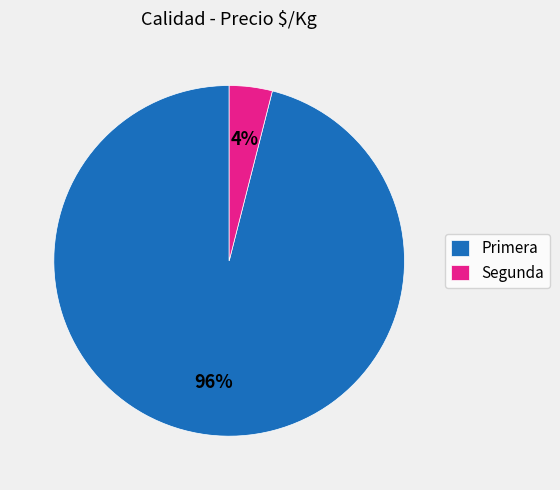

Which category has the smallest portion of the pie?

Segunda